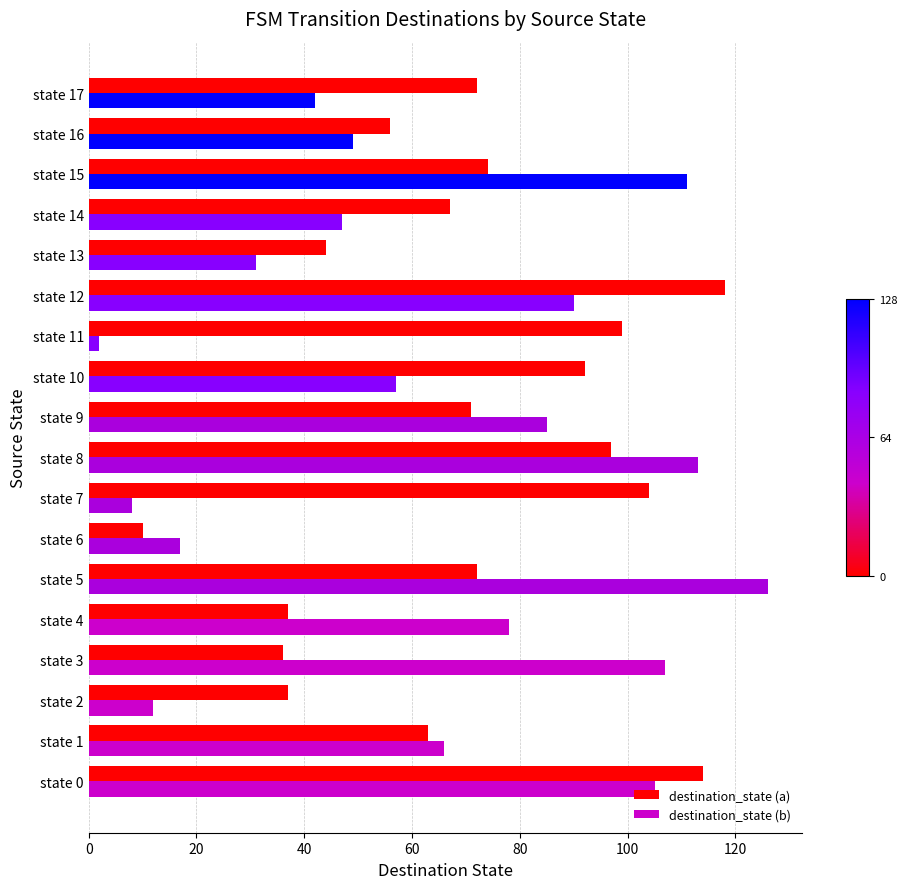

What is the sum of all destination_state (b) values?

1146